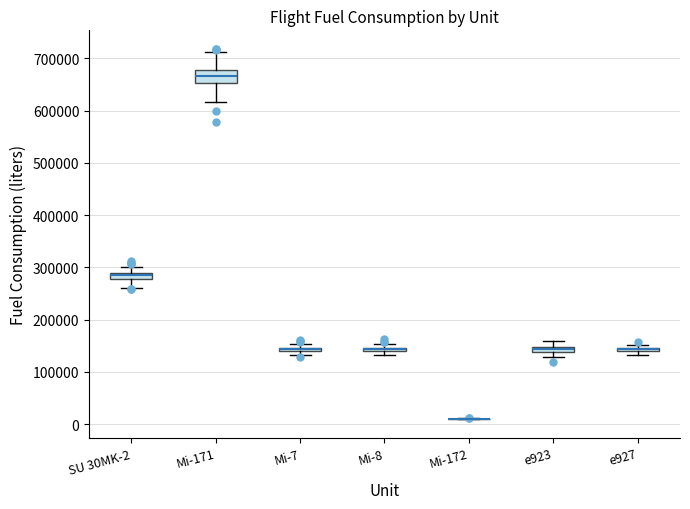

Which box is the tallest, from its lower edge to its upper edge?

Mi-171